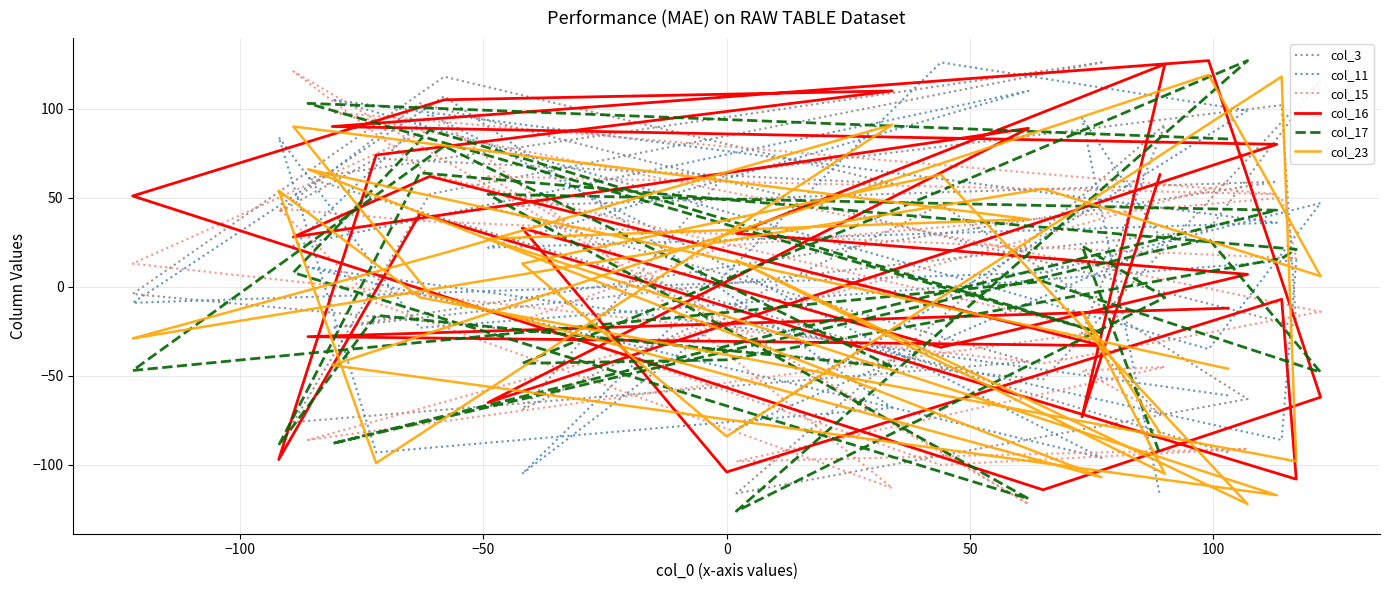

Where do col_3 and col_23 first cross each other?

−100 and −50